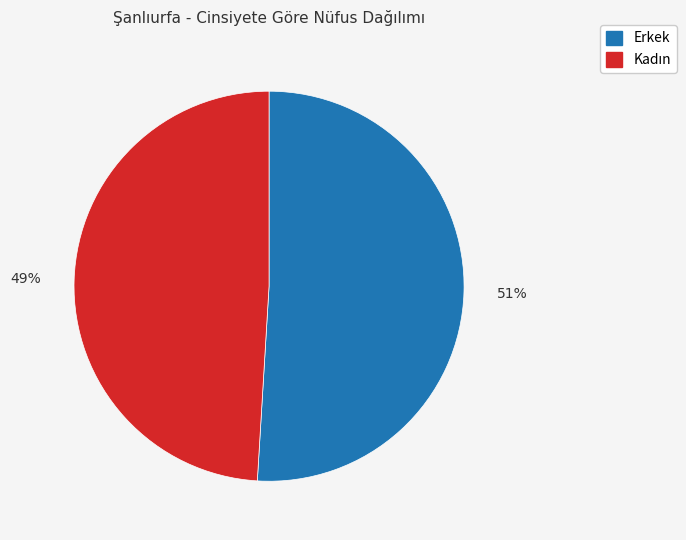

To the nearest percent, what is the difference between the largest and smallest slice percentages?

2%